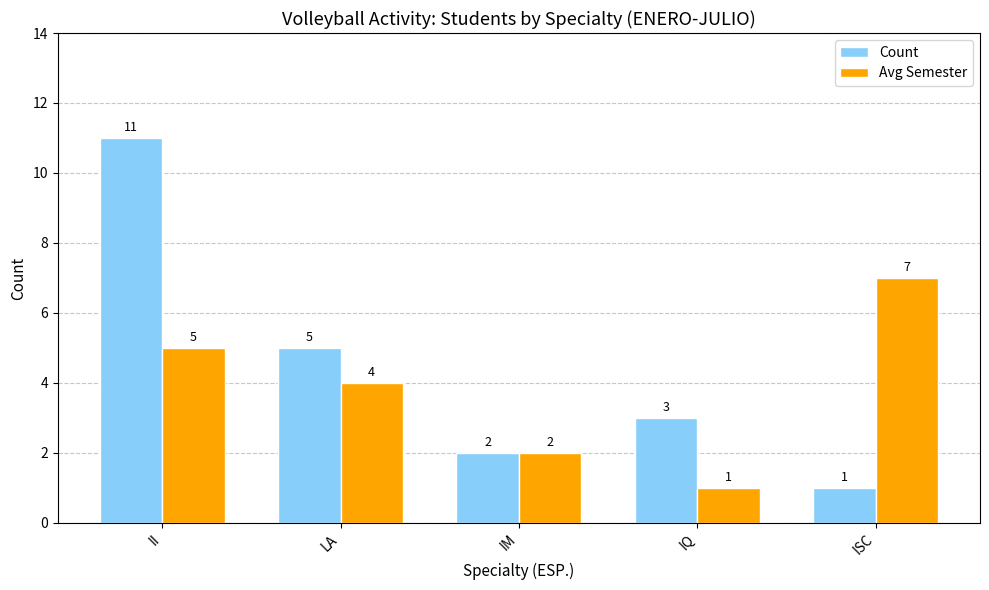

Is the value of Count at ISC greater than the value of Avg Semester at LA?

No